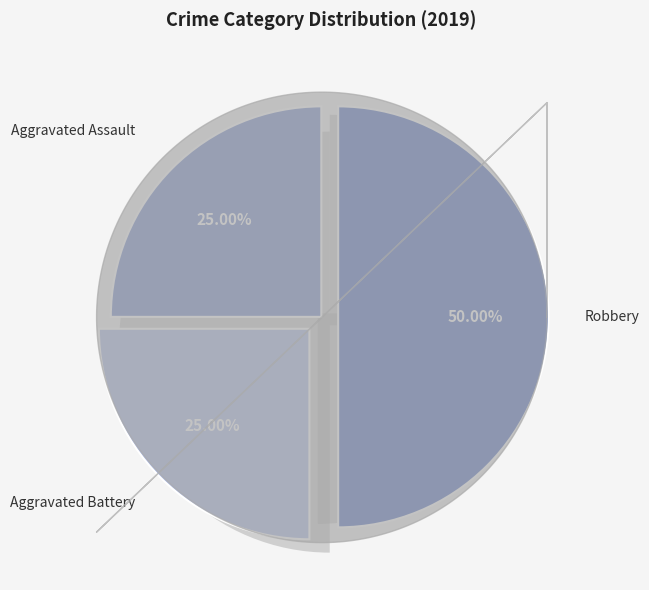

Which slice is the largest?

Robbery